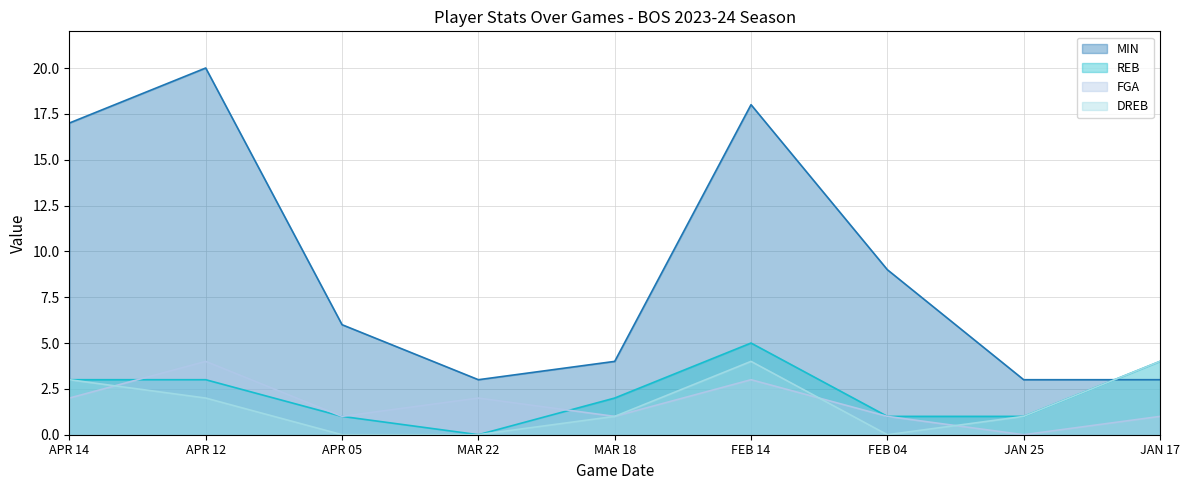

Which series has the largest total across all categories?

MIN